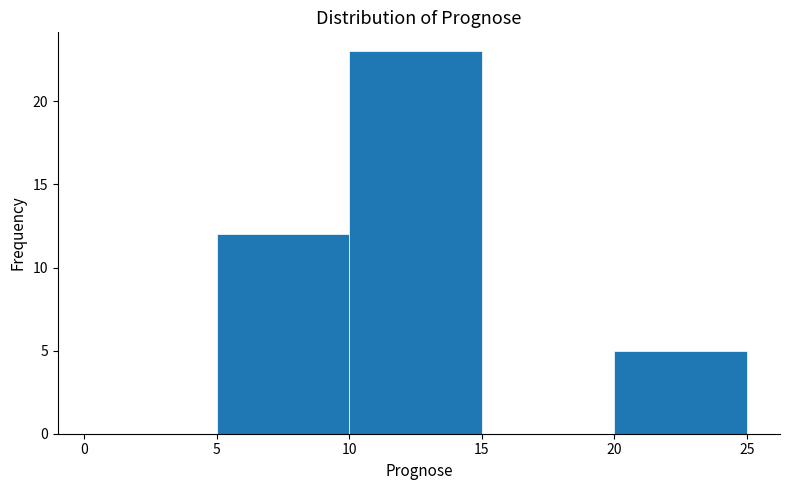

What is the height of the bar covering 5 to 10 on the x-axis? The values are not printed on the chart, so give them approximately, as read against the axis.

12